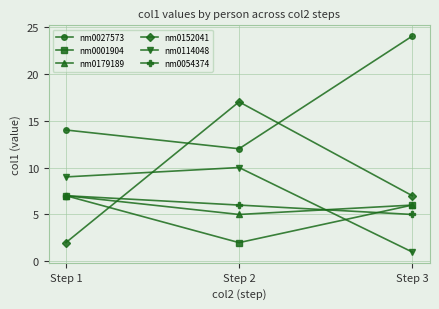

What is the average value of the nm0152041 series?

9